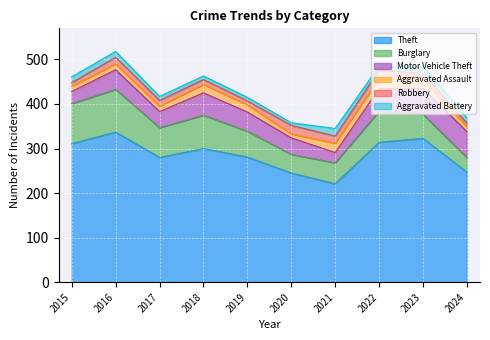

At 2019, list the series in order from largest to smallest.

Theft, Burglary, Motor Vehicle Theft, Aggravated Assault, Robbery, Aggravated Battery